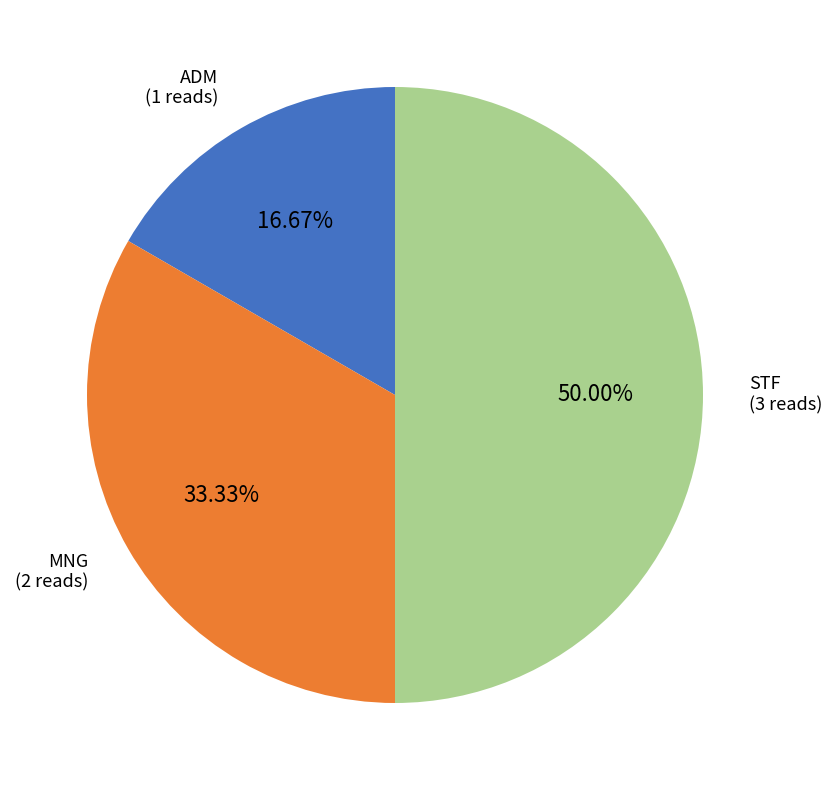

Does MNG represent more than half of the total?

No